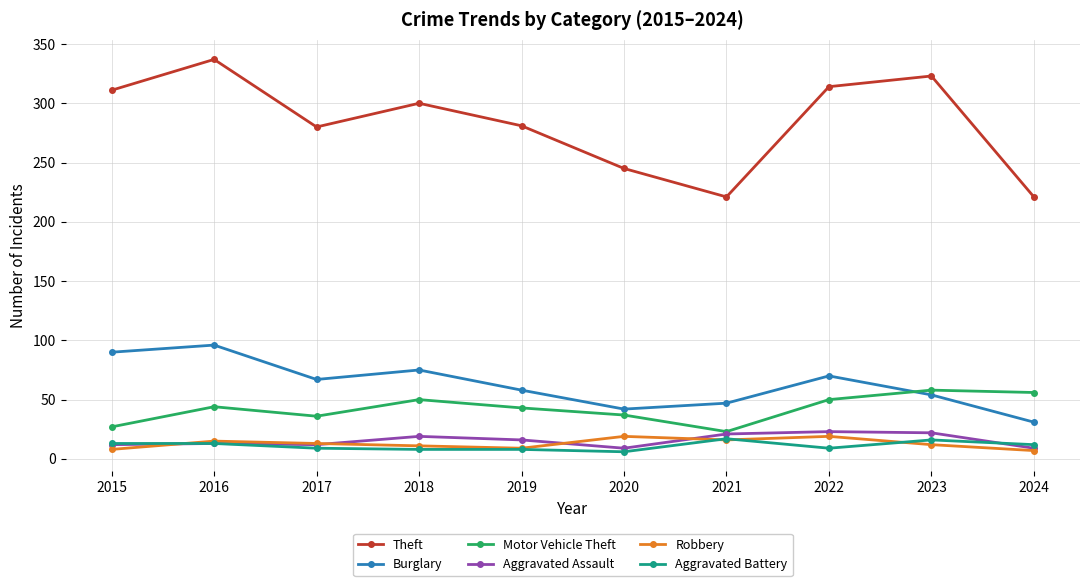

Which series has the largest range (max minus min)?

Theft